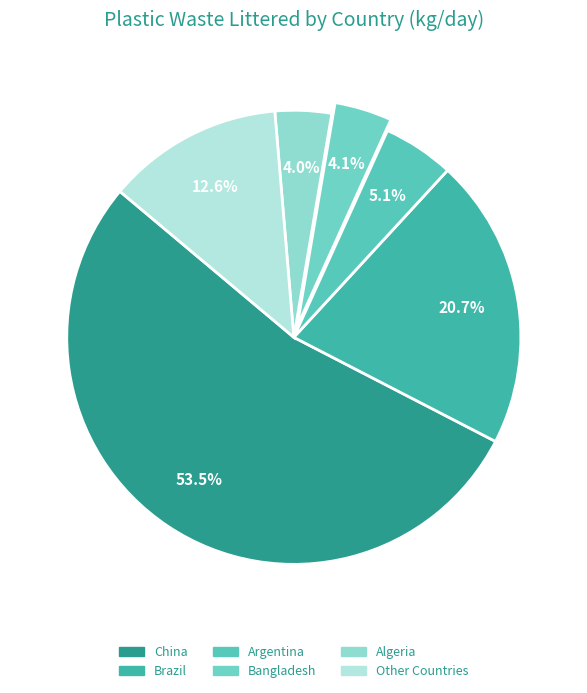

Count the number of slices in the pie.

6